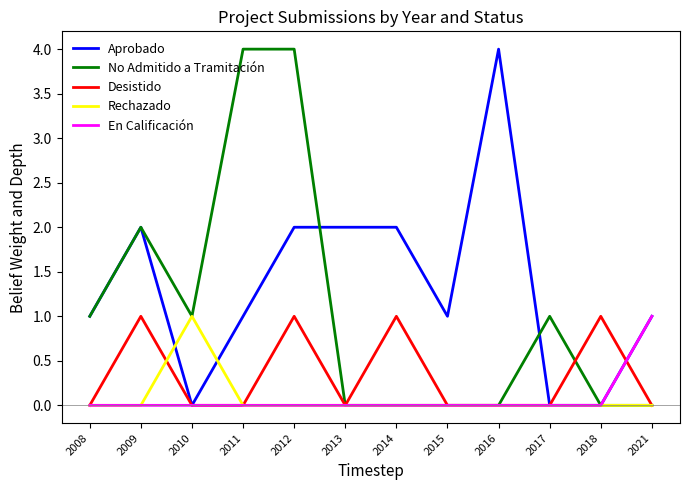

What is the total value across all series at 2021?

2